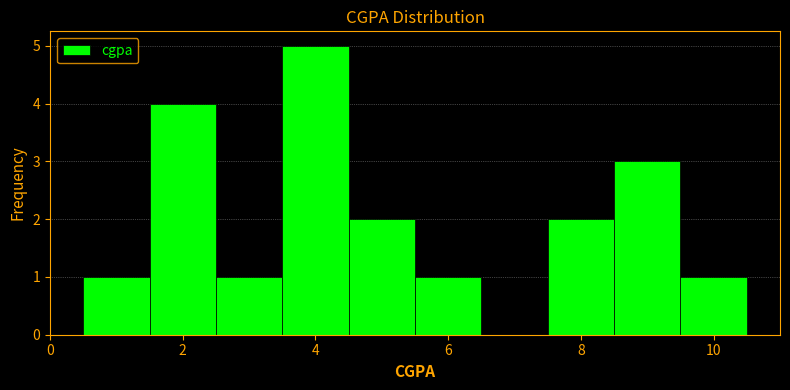

What is the height of the bar covering 4.5 to 5.5 on the x-axis? Neither the bar edges nor the heights are printed on the chart, so give them approximately, as read against the axes.

2